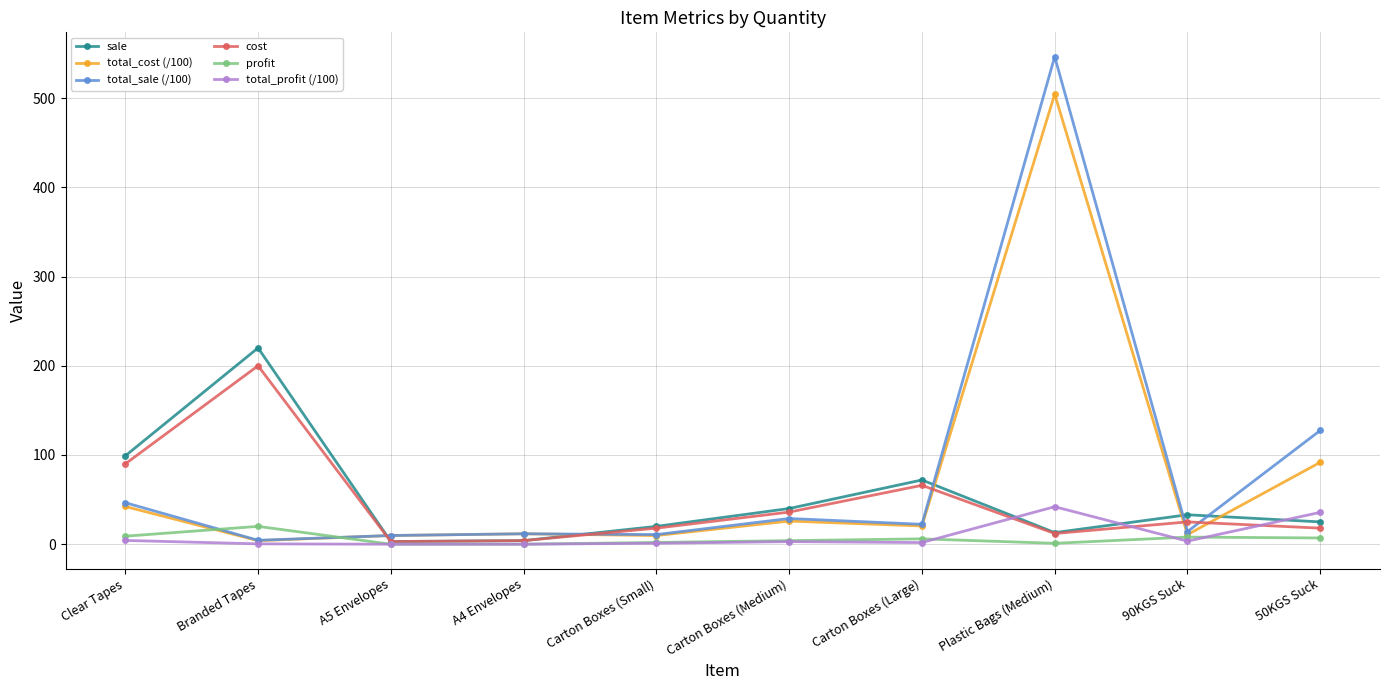

What value does the total_cost (/100) series have at Carton Boxes (Small)?

9.7